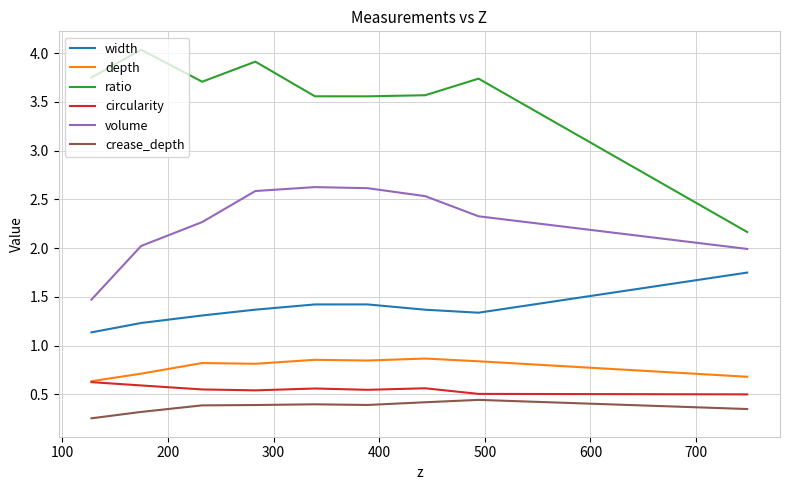

Count the crease_depth values in the range 0 to 1.

9